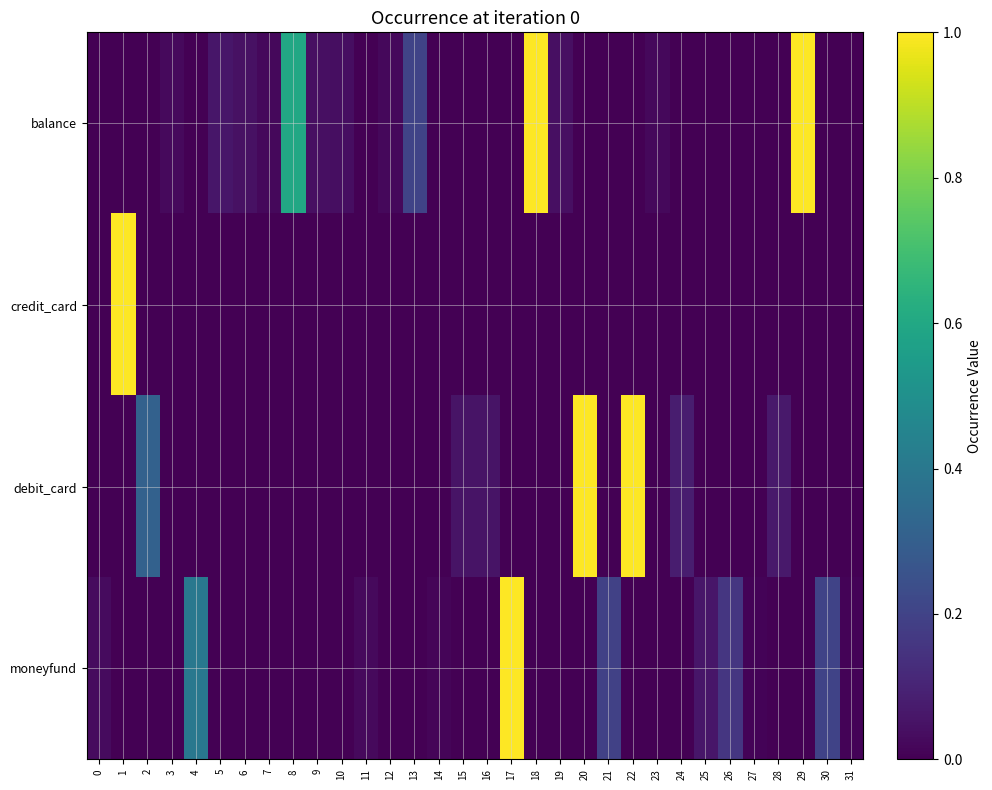

At which category is the sum across all series the highest?

1